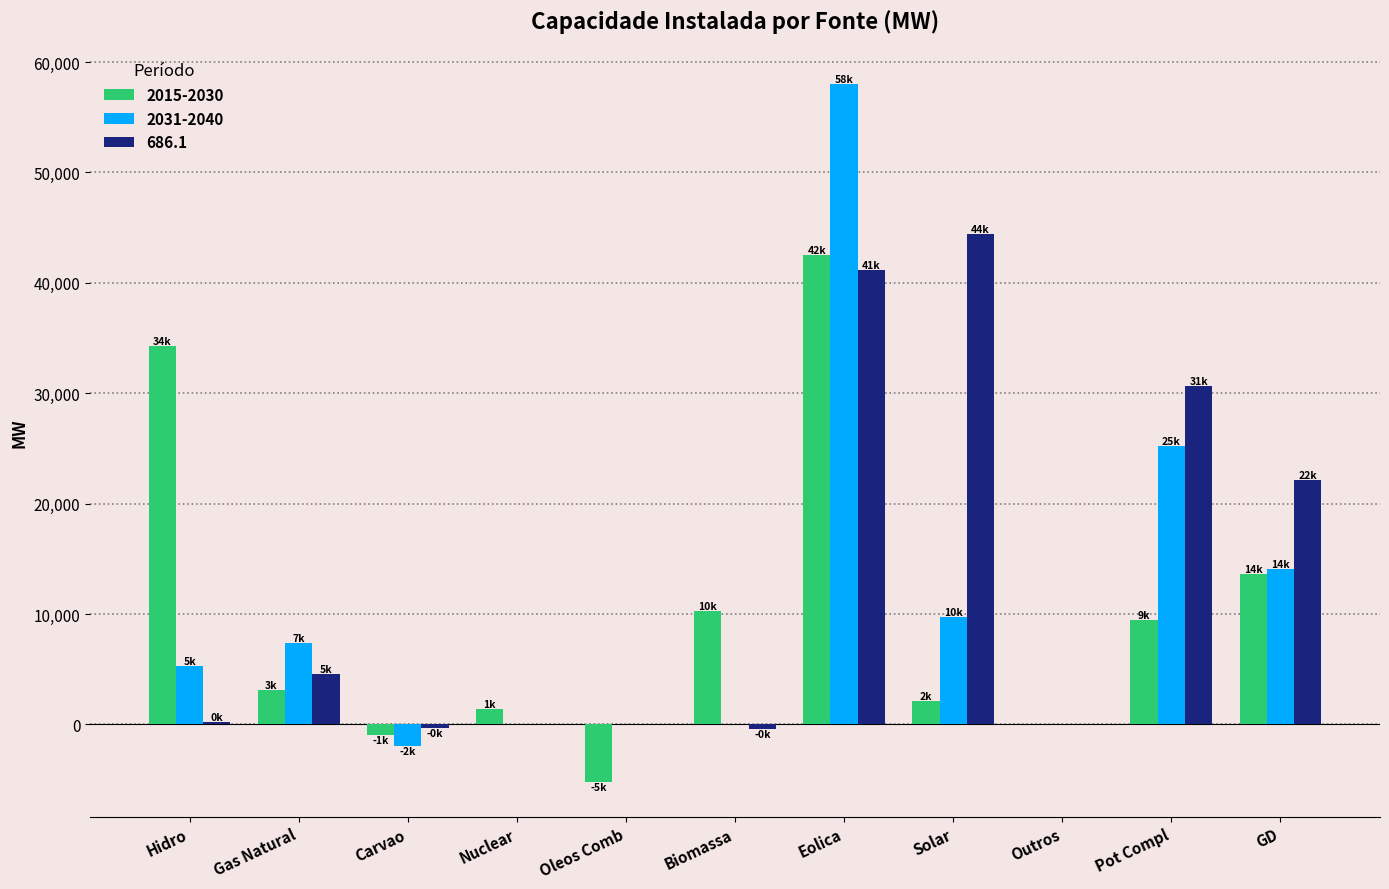

How many categories are shown in the chart?

11